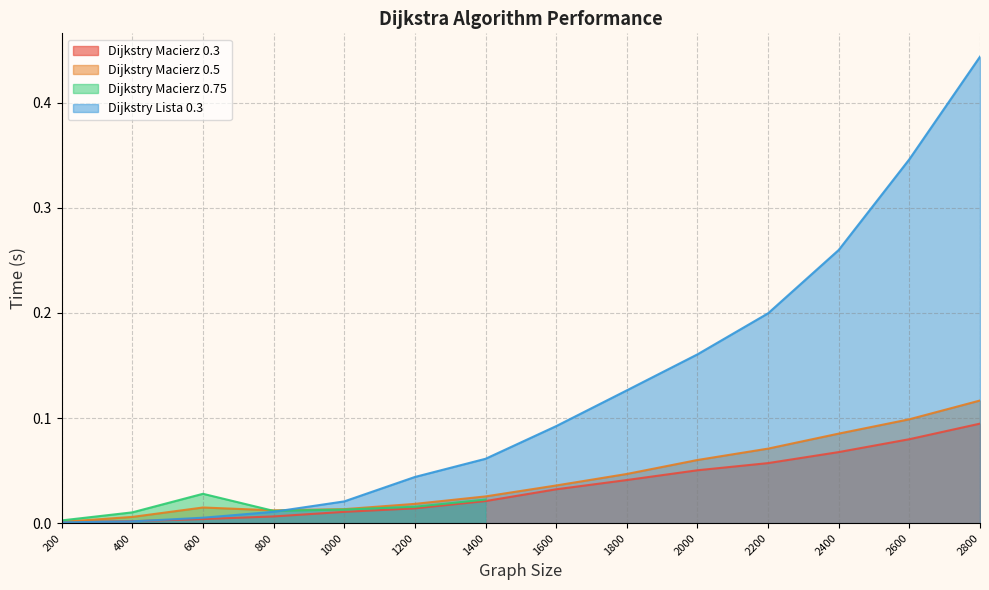

What is the difference between the Dijkstry Macierz 0.5 values at 2400 and 1000?

0.1